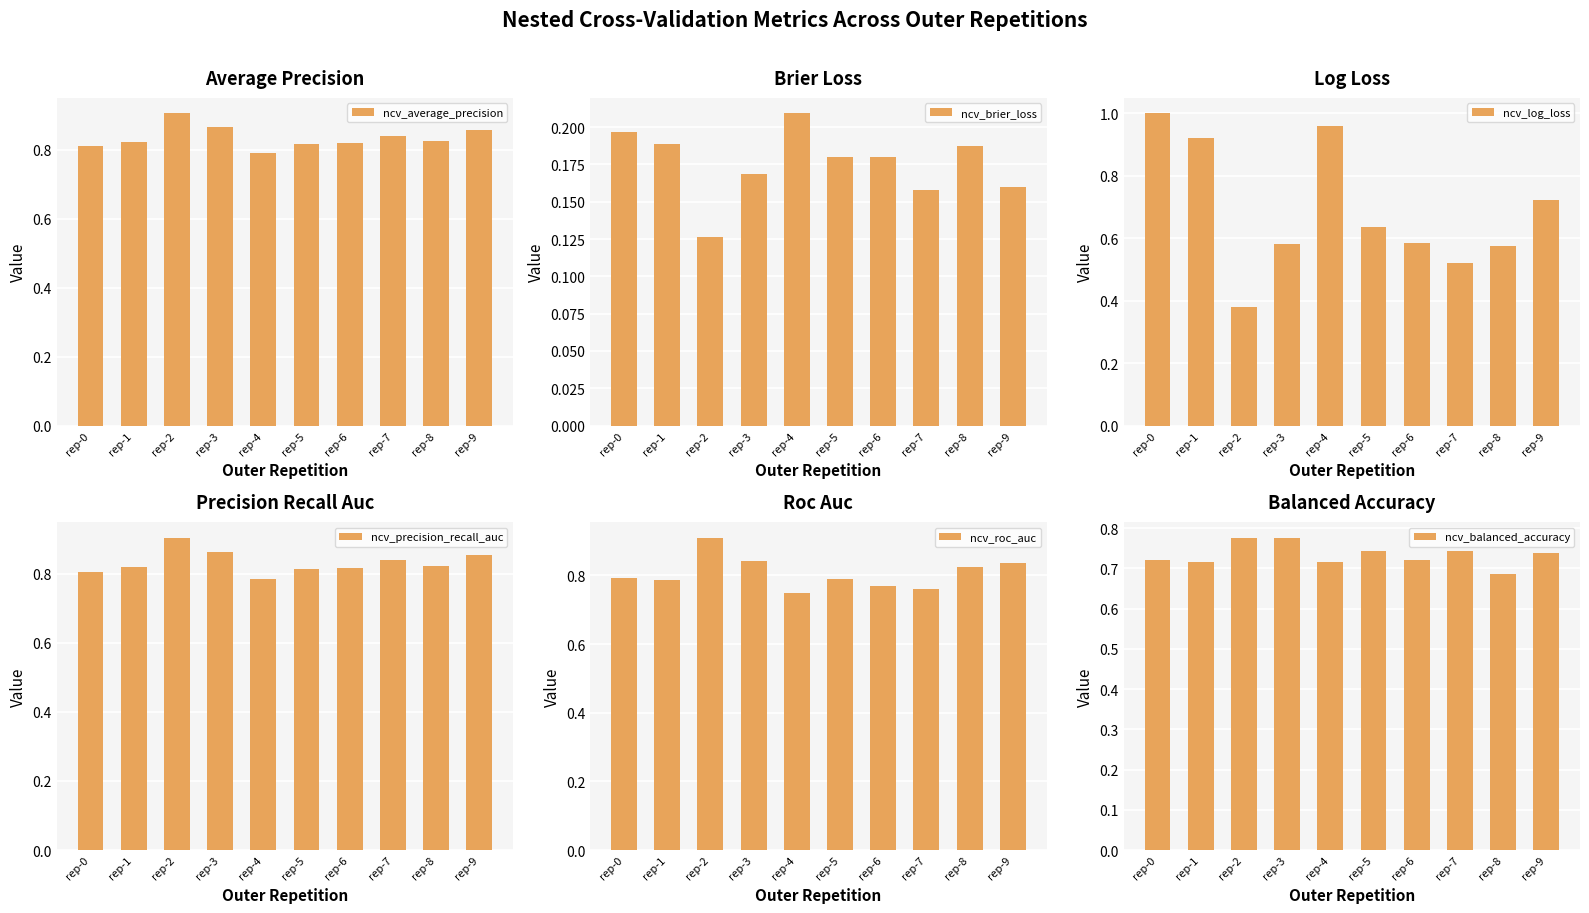

What is the total value across all series at rep-0?

4.3